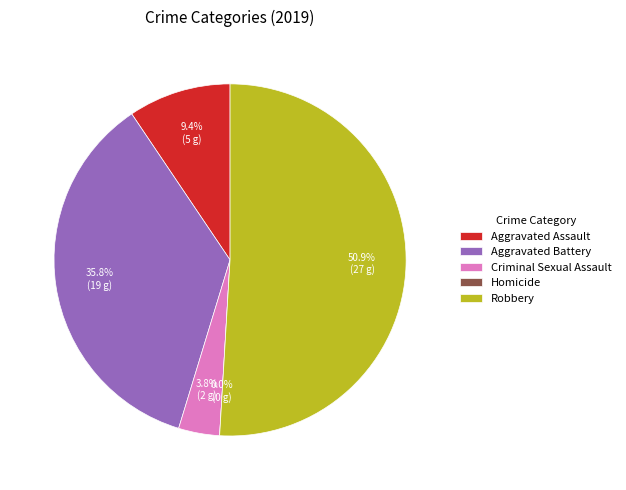

To the nearest percent, what is the difference between the Aggravated Assault and Homicide slice percentages?

9%